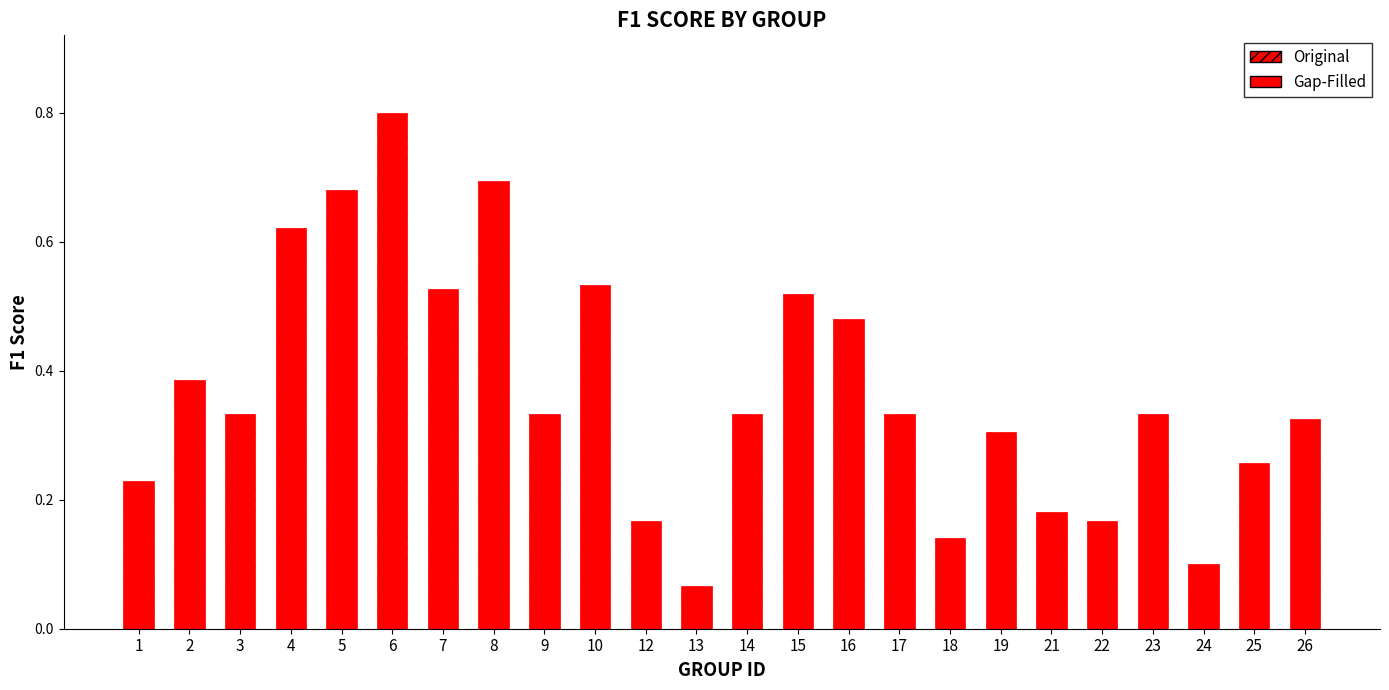

The chart shows a value of 0.8 at 7. True or false?

False